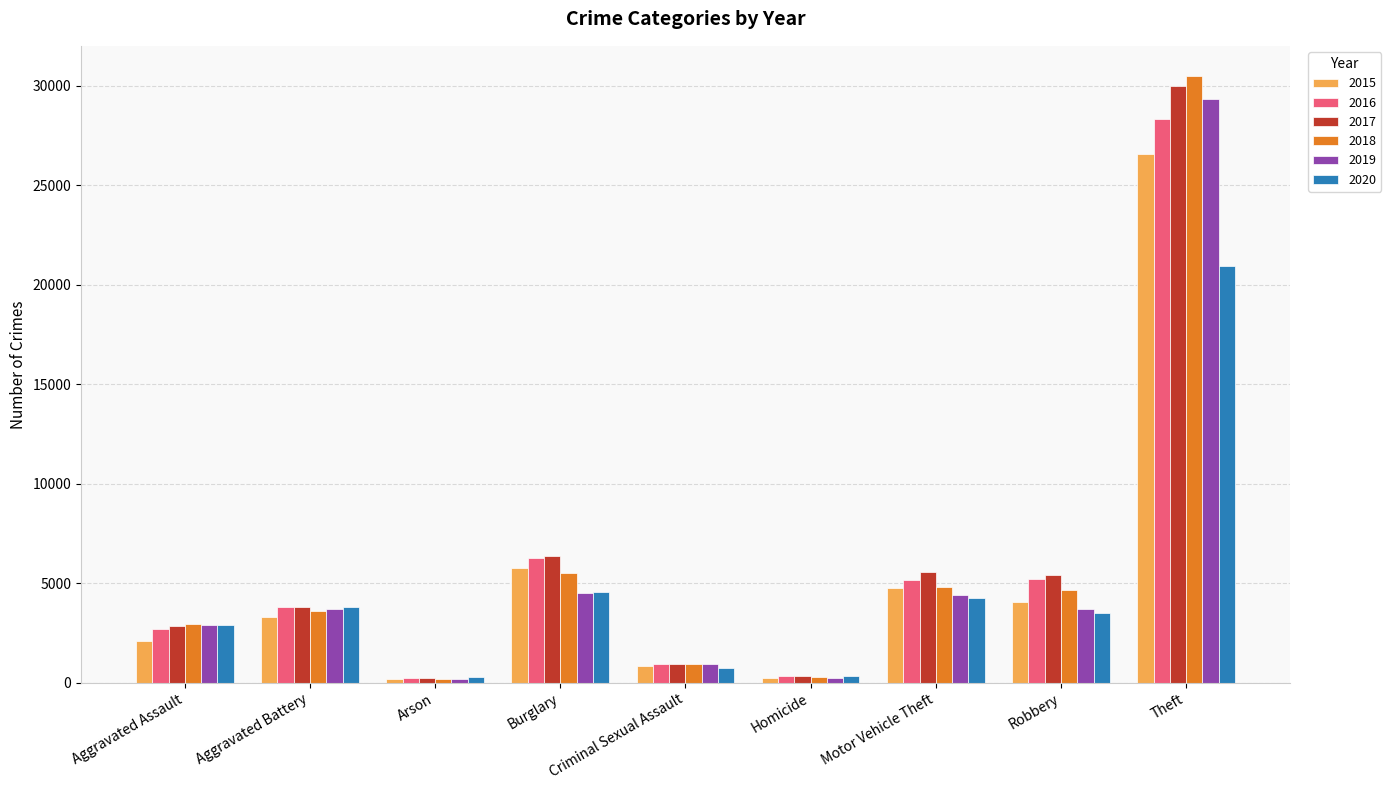

Is it true that 2017 equals 3789 at Aggravated Battery?

True